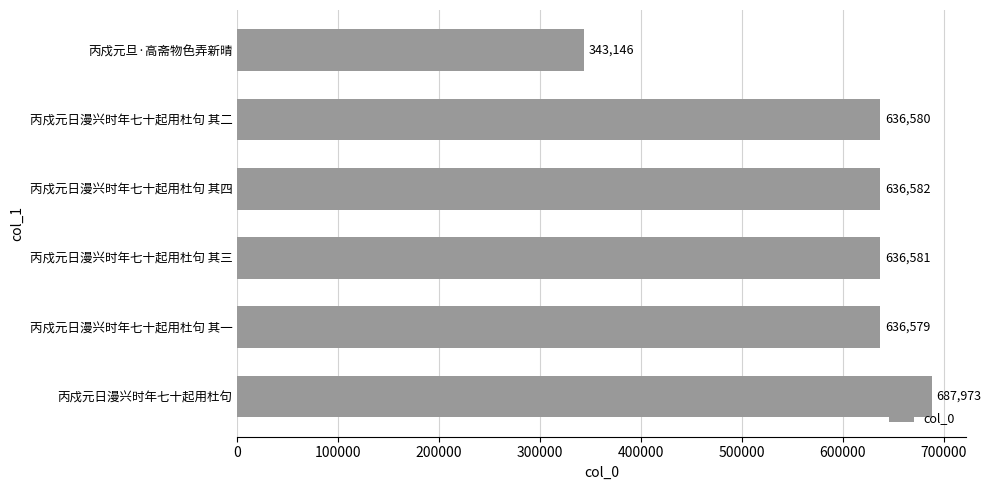

How many values are below 636581?

3